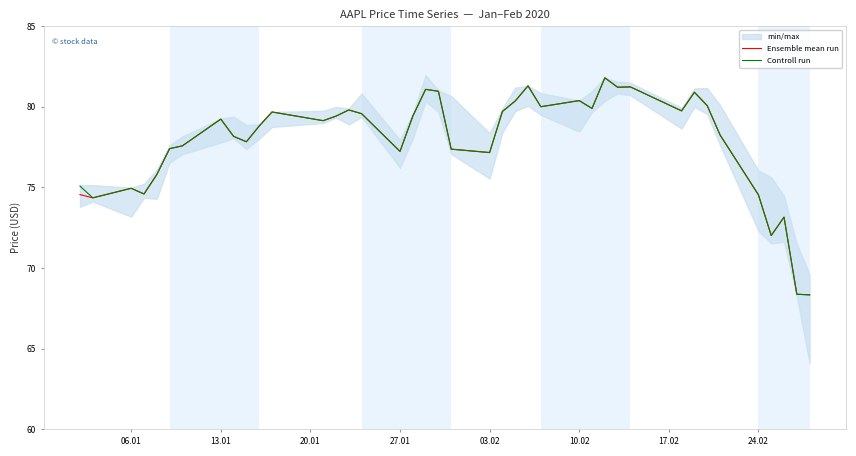

Is this an area chart (filled region under the line)?

No